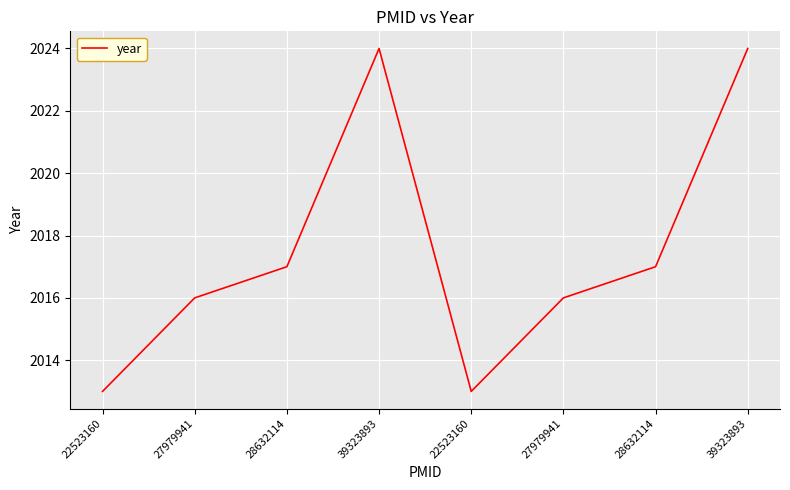

Is it true that the value at 39323893 is 2024?

True